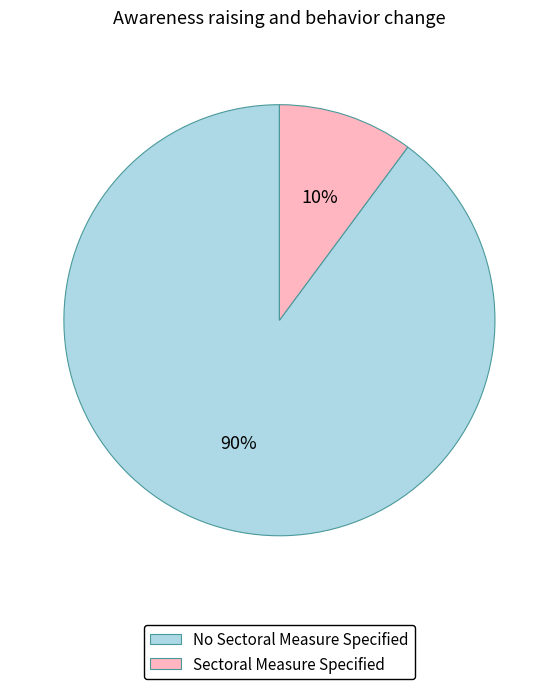

To the nearest percent, what is the difference between the largest and smallest slice percentages?

80%